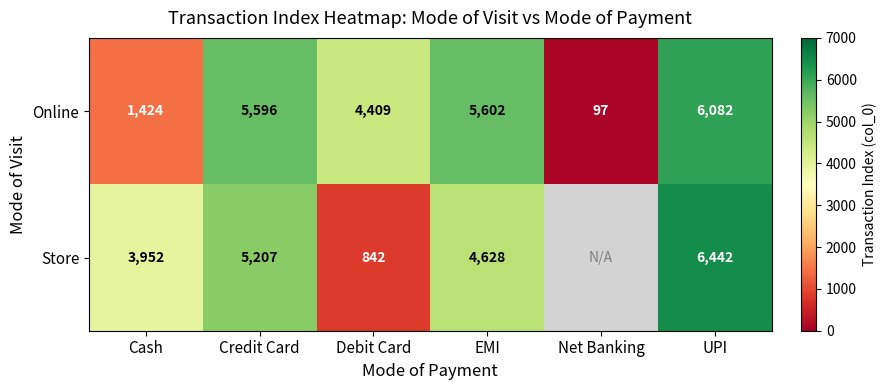

Rank the categories by Online value from lowest to highest.

Net Banking, Cash, Debit Card, Credit Card, EMI, UPI